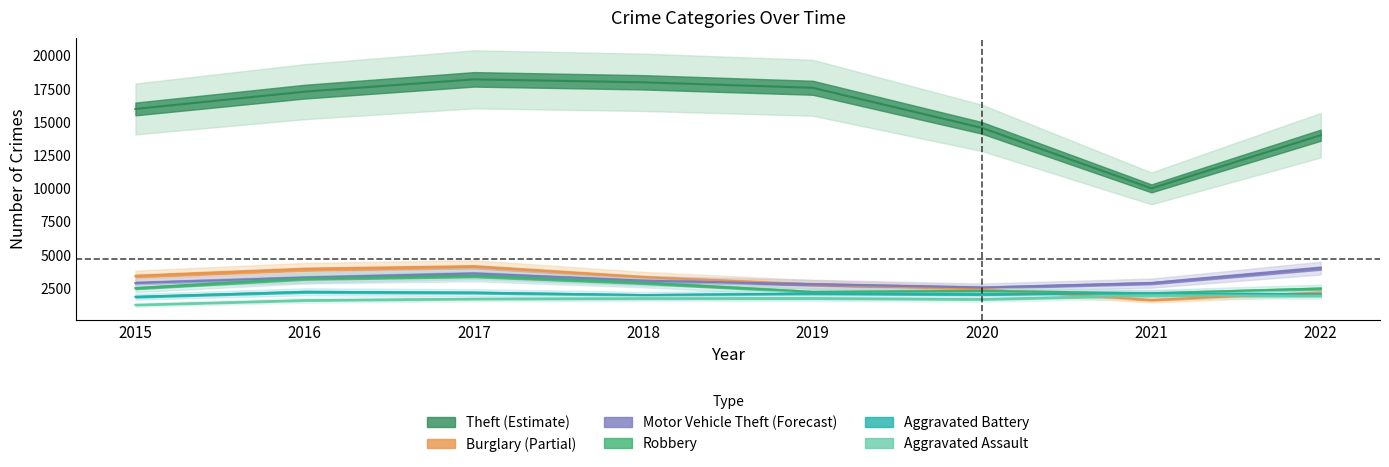

What is the difference between the maximum and minimum values in the Burglary series?

2497